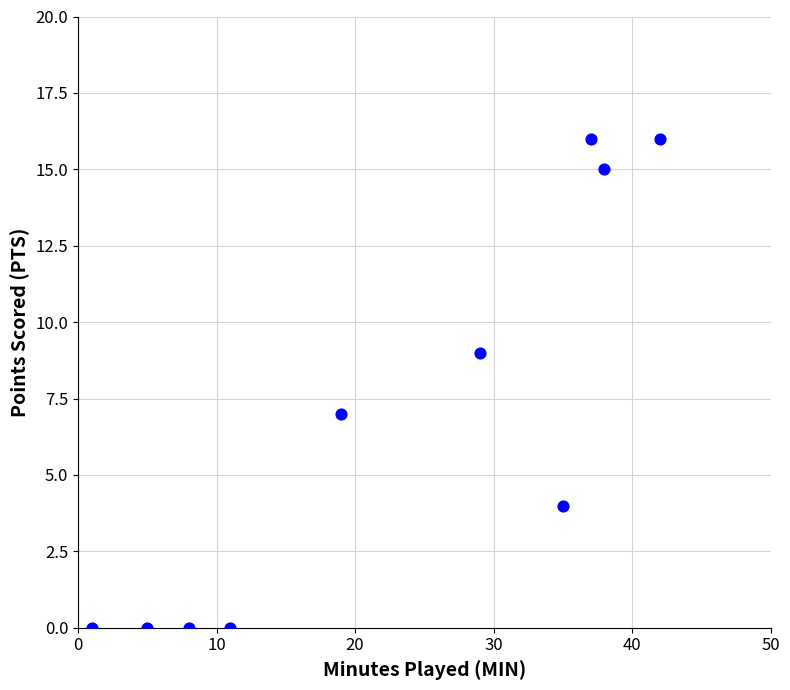

What is the range of X values (max minus min)?

41